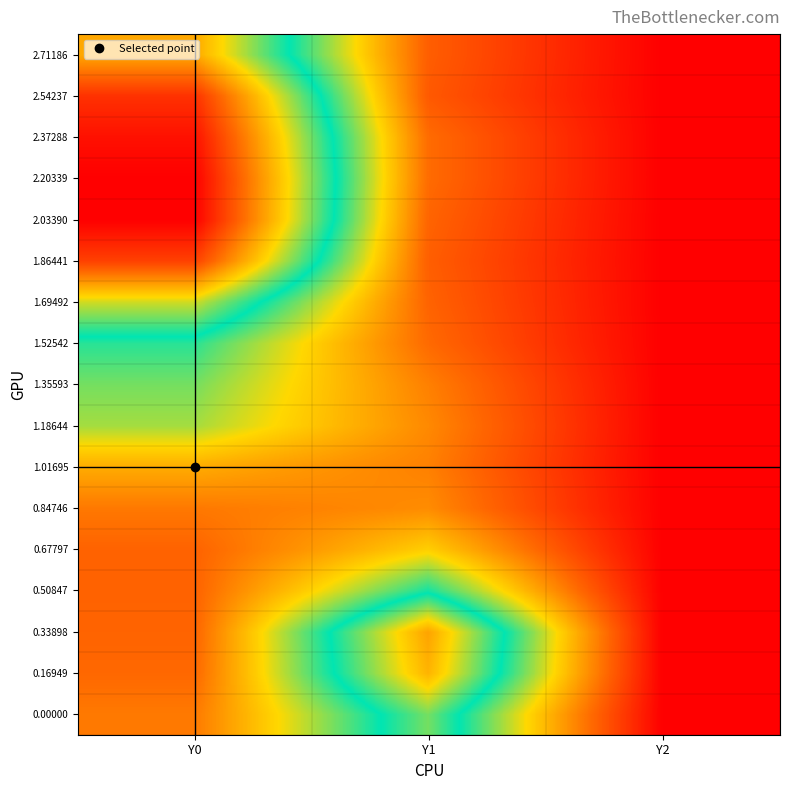

How many series are shown in this chart?

17